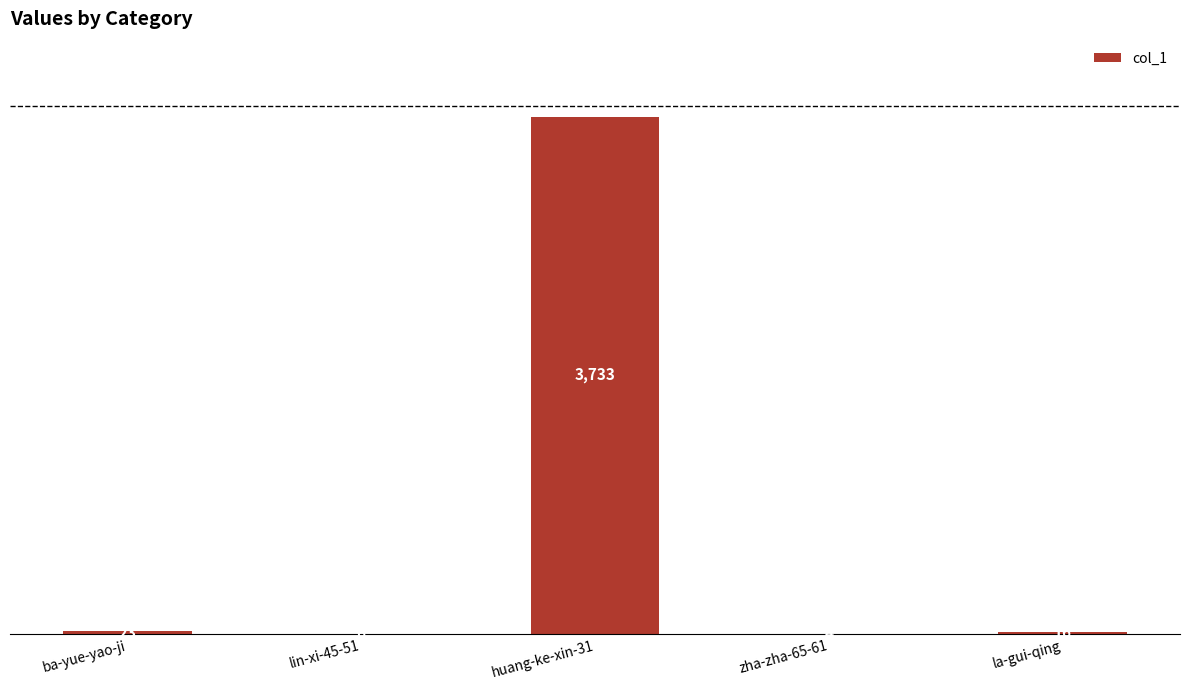

Which has a higher value, lin-xi-45-51 or huang-ke-xin-31?

huang-ke-xin-31